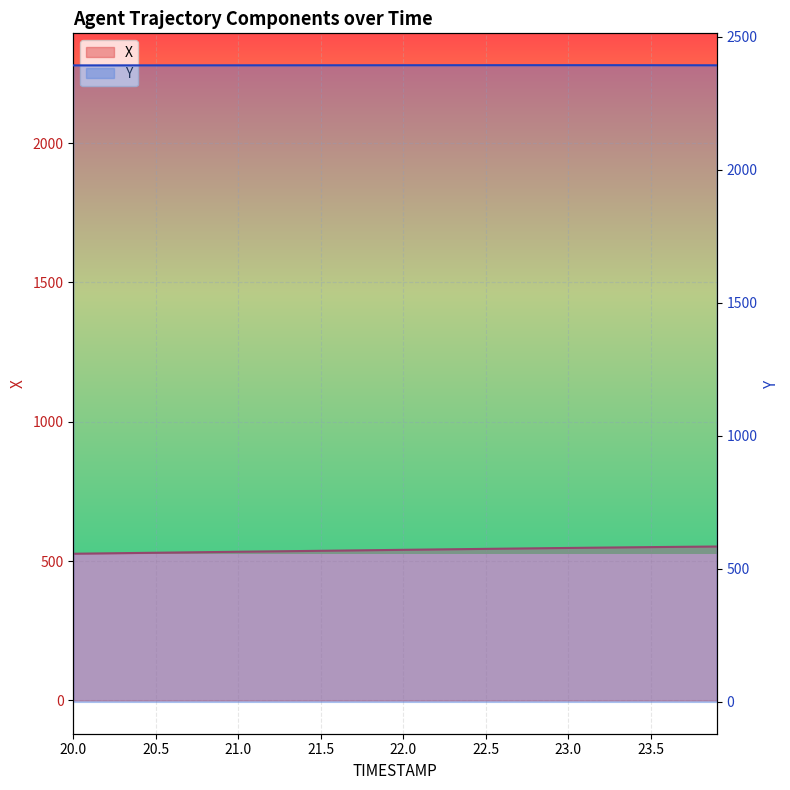

At how many categories does at least one series exceed 1934?

40